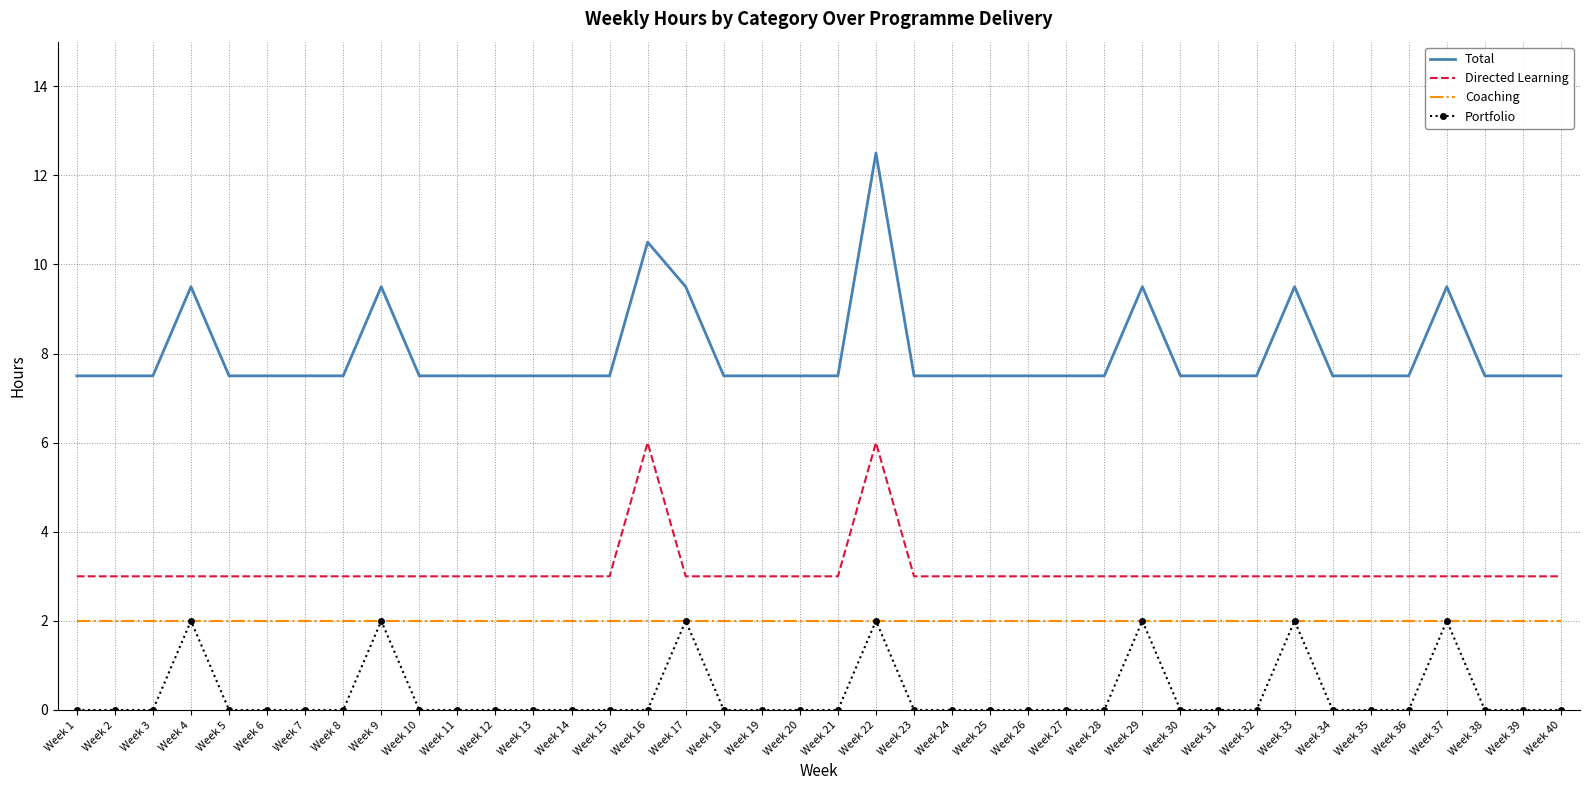

Reading left to right, what are all the values shown in this chart?

Total: 7.5	7.5	7.5	9.5	7.5	7.5	7.5	7.5	9.5	7.5	7.5	7.5	7.5	7.5	7.5	10.5	9.5	7.5	7.5	7.5	7.5	12.5	7.5	7.5	7.5	7.5	7.5	7.5	9.5	7.5	7.5	7.5	9.5	7.5	7.5	7.5	9.5	7.5	7.5	7.5
Directed Learning: 3.0	3.0	3.0	3.0	3.0	3.0	3.0	3.0	3.0	3.0	3.0	3.0	3.0	3.0	3.0	6.0	3.0	3.0	3.0	3.0	3.0	6.0	3.0	3.0	3.0	3.0	3.0	3.0	3.0	3.0	3.0	3.0	3.0	3.0	3.0	3.0	3.0	3.0	3.0	3.0
Coaching: 2.0	2.0	2.0	2.0	2.0	2.0	2.0	2.0	2.0	2.0	2.0	2.0	2.0	2.0	2.0	2.0	2.0	2.0	2.0	2.0	2.0	2.0	2.0	2.0	2.0	2.0	2.0	2.0	2.0	2.0	2.0	2.0	2.0	2.0	2.0	2.0	2.0	2.0	2.0	2.0
Portfolio: 0.0	0.0	0.0	2.0	0.0	0.0	0.0	0.0	2.0	0.0	0.0	0.0	0.0	0.0	0.0	0.0	2.0	0.0	0.0	0.0	0.0	2.0	0.0	0.0	0.0	0.0	0.0	0.0	2.0	0.0	0.0	0.0	2.0	0.0	0.0	0.0	2.0	0.0	0.0	0.0